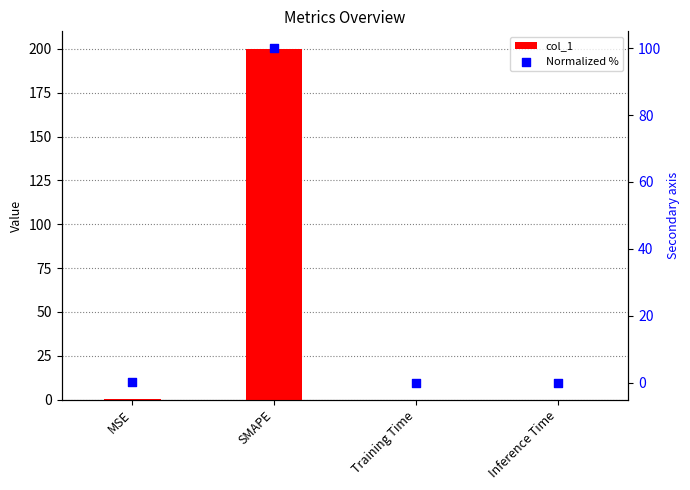

What are all the series names shown in the legend?

col_1, Normalized %